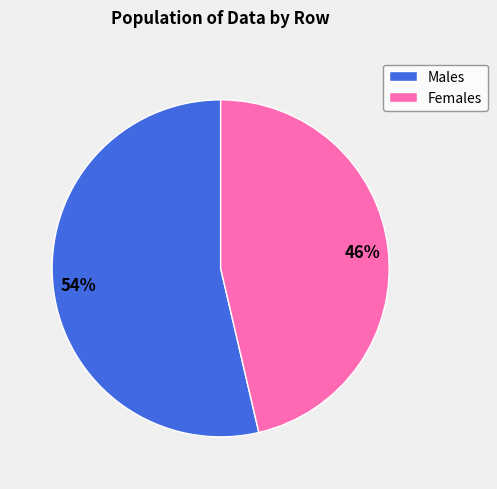

Rank the categories by value from lowest to highest.

Females, Males